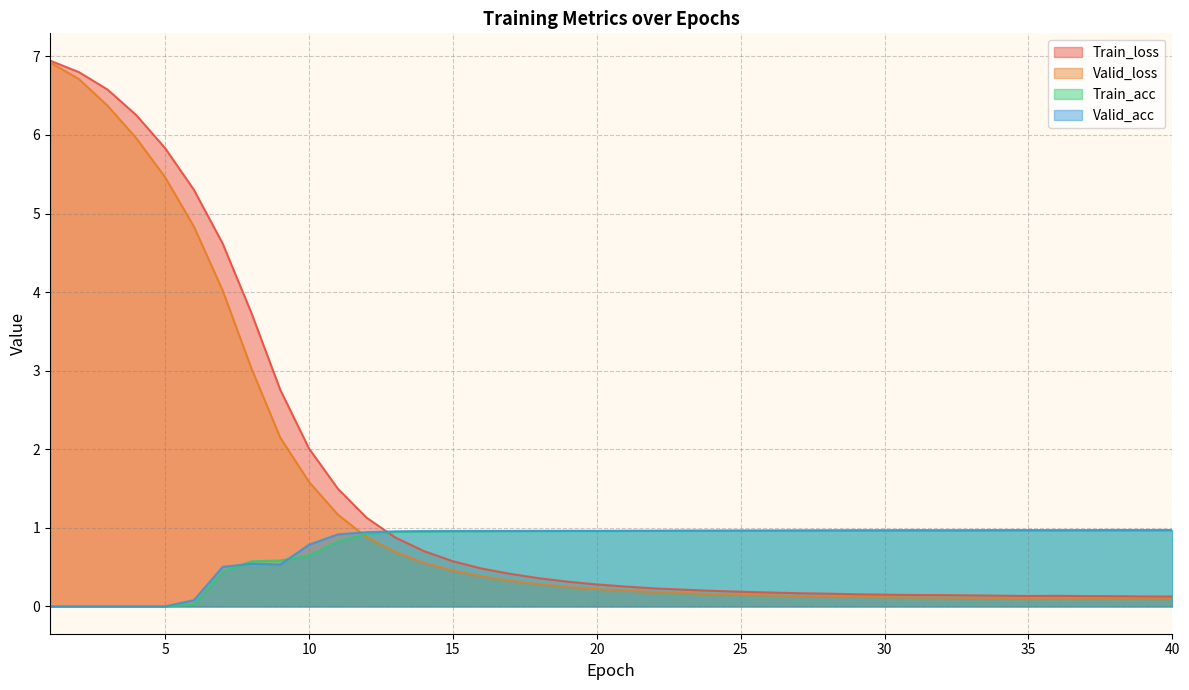

Is the value of Valid_acc at 39 greater than the value of Valid_loss at 10?

No